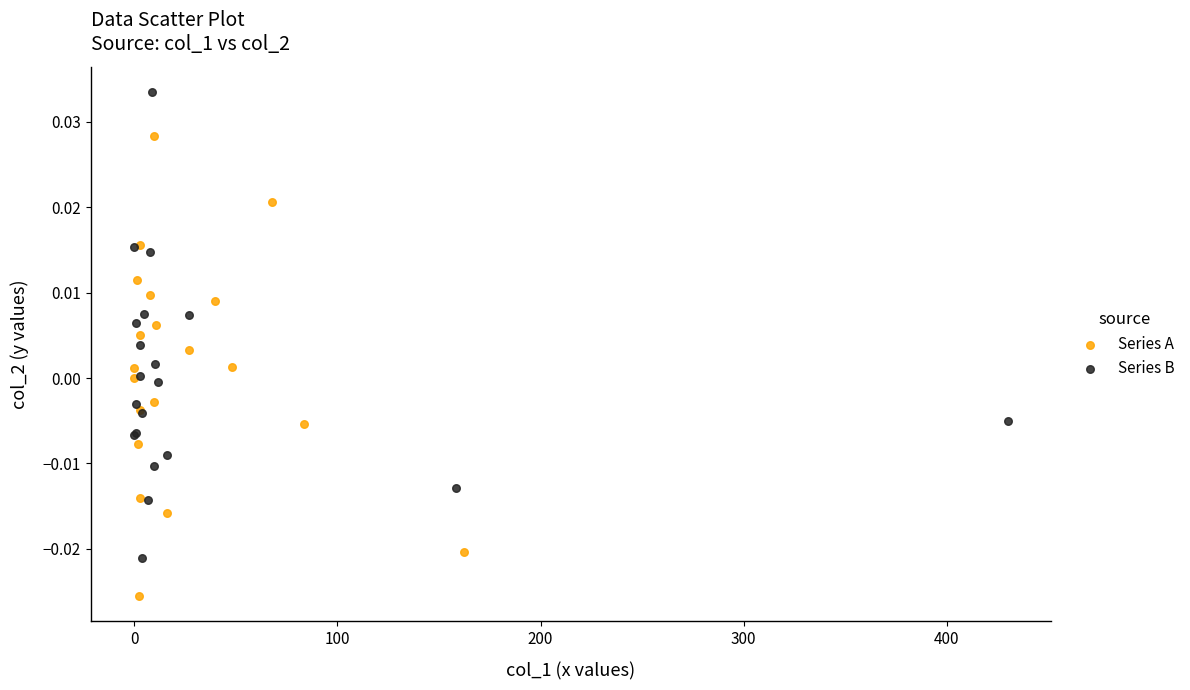

Which series contains the lowest Y value?

Series A